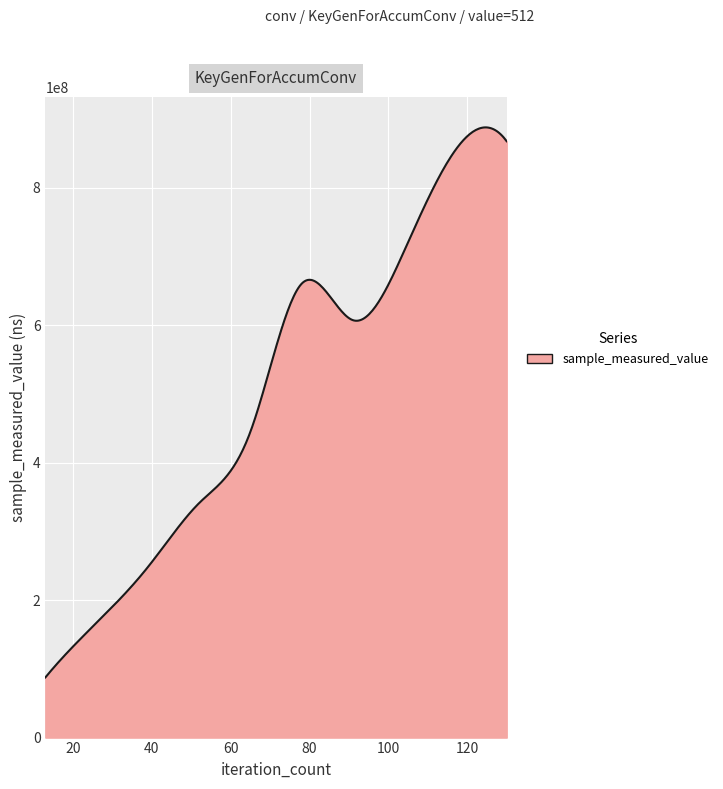

What is the minimum value shown in the chart?

87513656.0